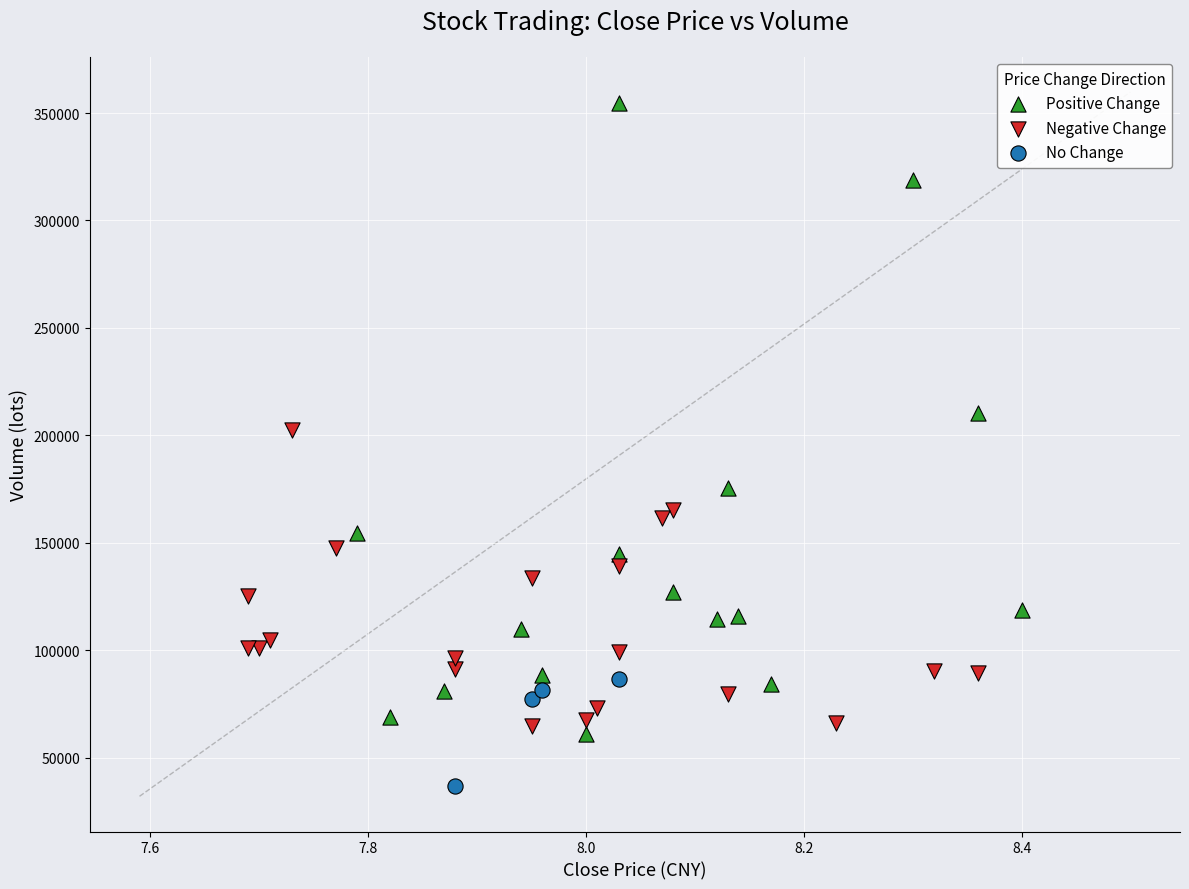

Which series reaches the maximum Y coordinate?

Positive Change